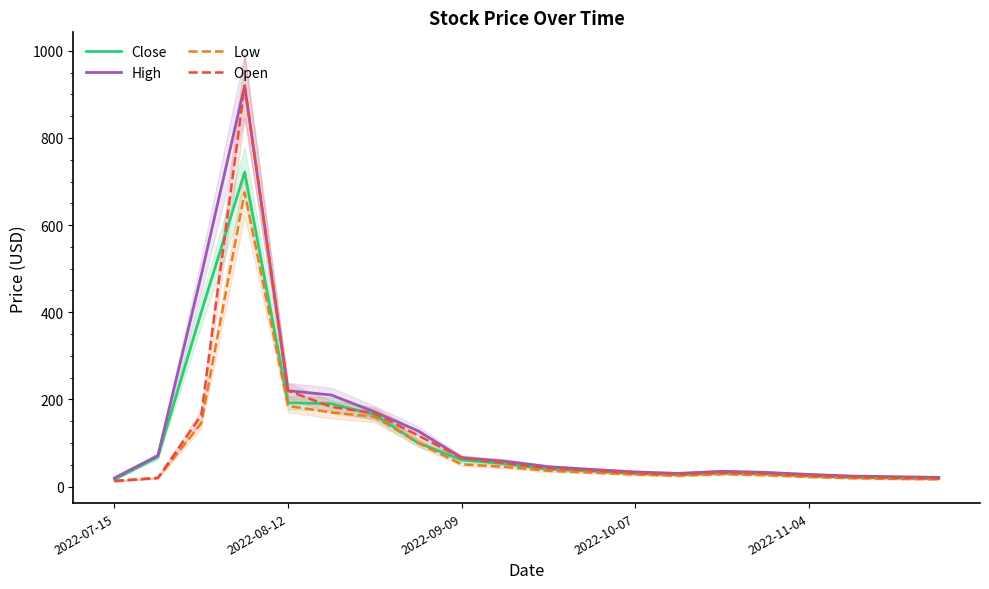

The value of Open at 2022-08-12 is 138.2. True or false?

False